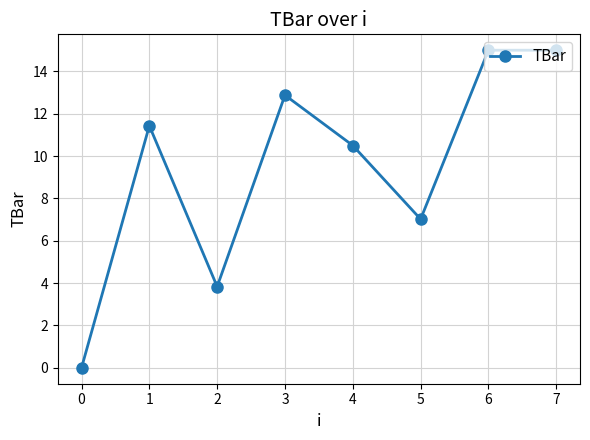

What is the approximate value at 6?

15.0